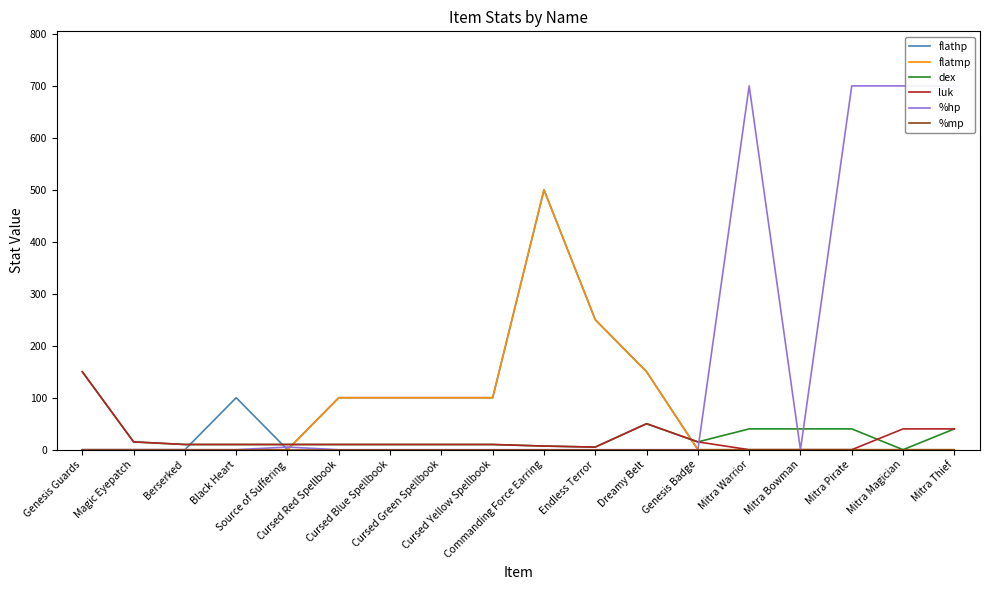

What is the value of the flathp point at the 10th from the left?

500